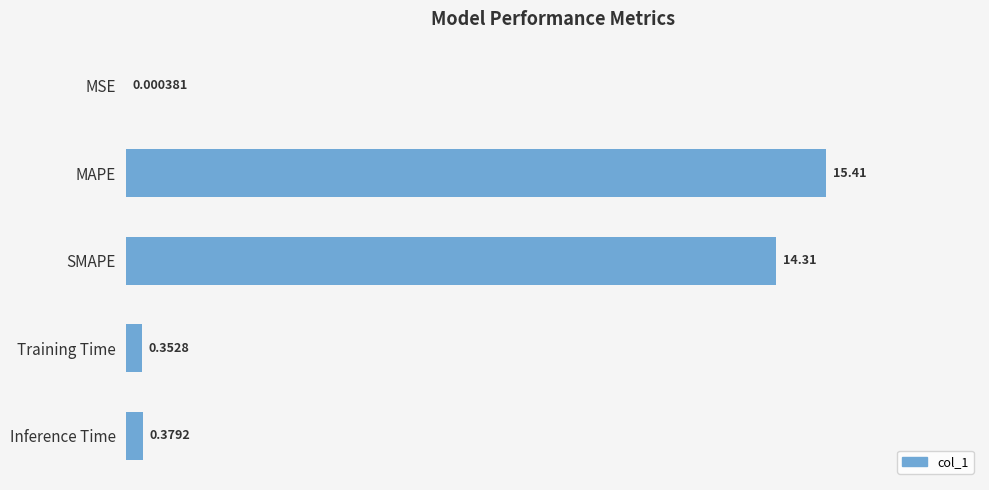

What is the sum of the values at SMAPE and MSE?

14.3